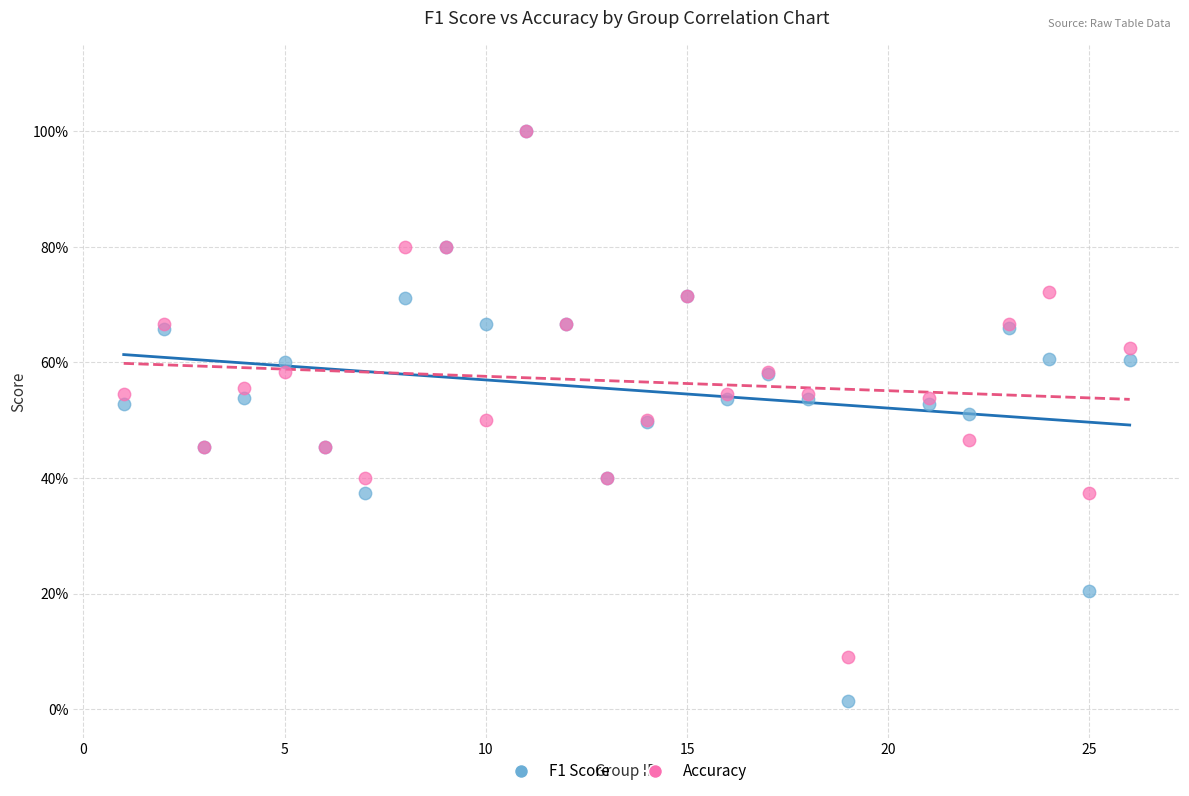

Which series has the widest spread of Y values?

F1 Score